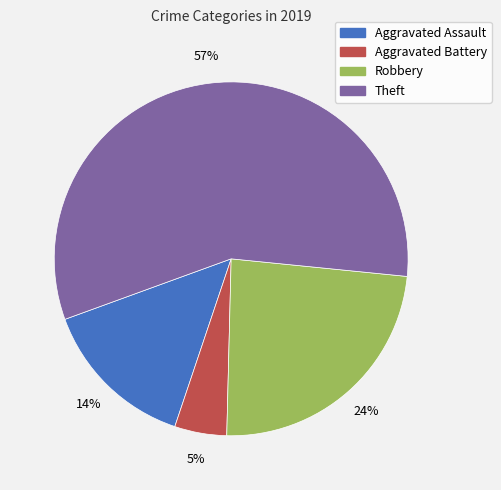

Combined, do Aggravated Battery and Theft account for over 50%?

Yes